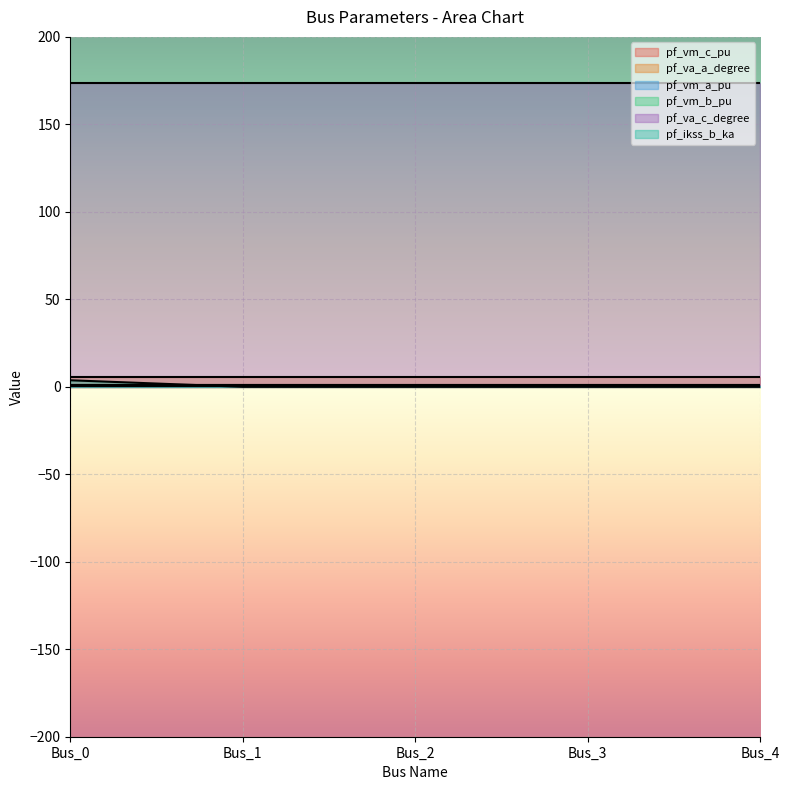

True or false: pf_vm_a_pu and pf_vm_c_pu intersect in this chart.

False